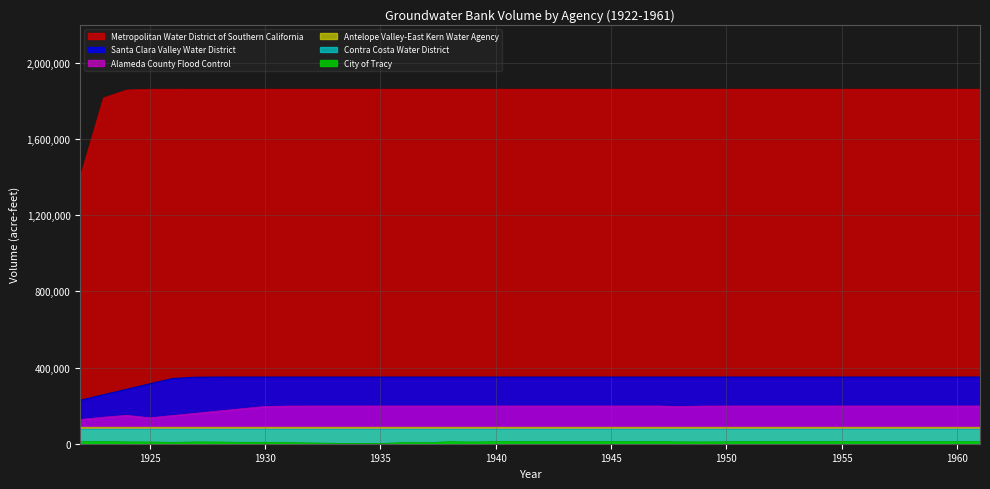

Which series has the largest range (max minus min)?

Metropolitan Water District of Southern California